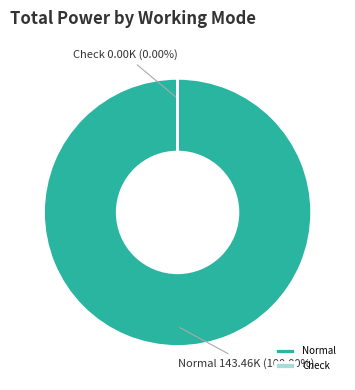

Is it true that 12 is 14% of the pie?

False